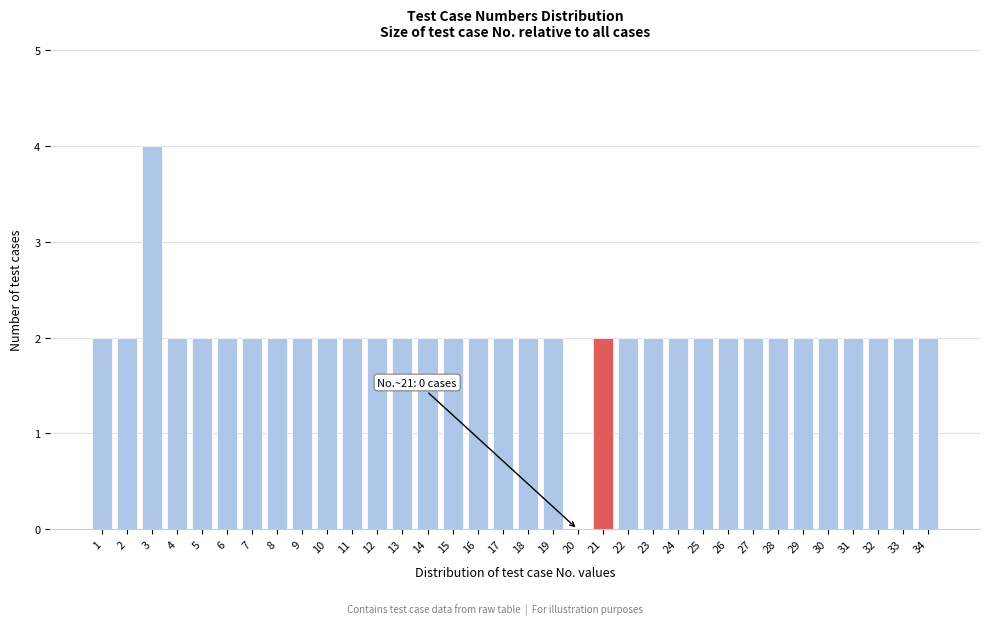

Which has a higher value, 28 or 20?

28